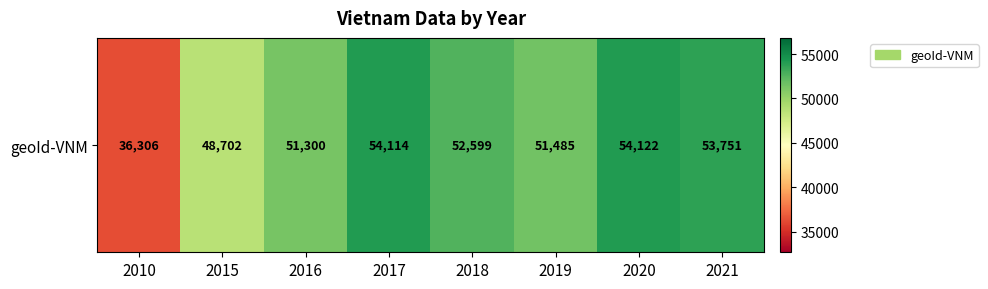

What is the approximate value at 2019, to the nearest 100?

51500